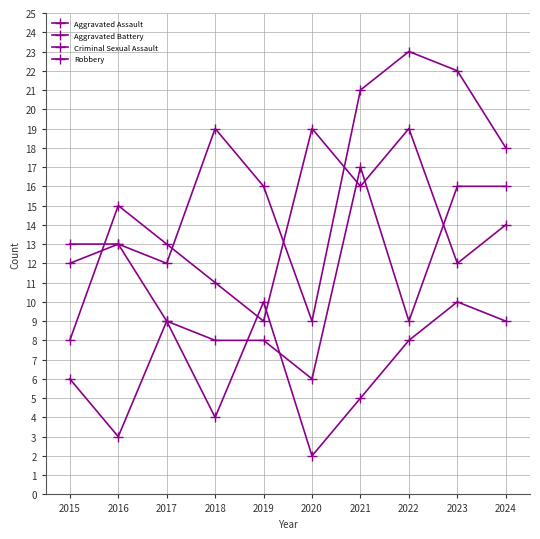

How many categories are shown in the chart?

10